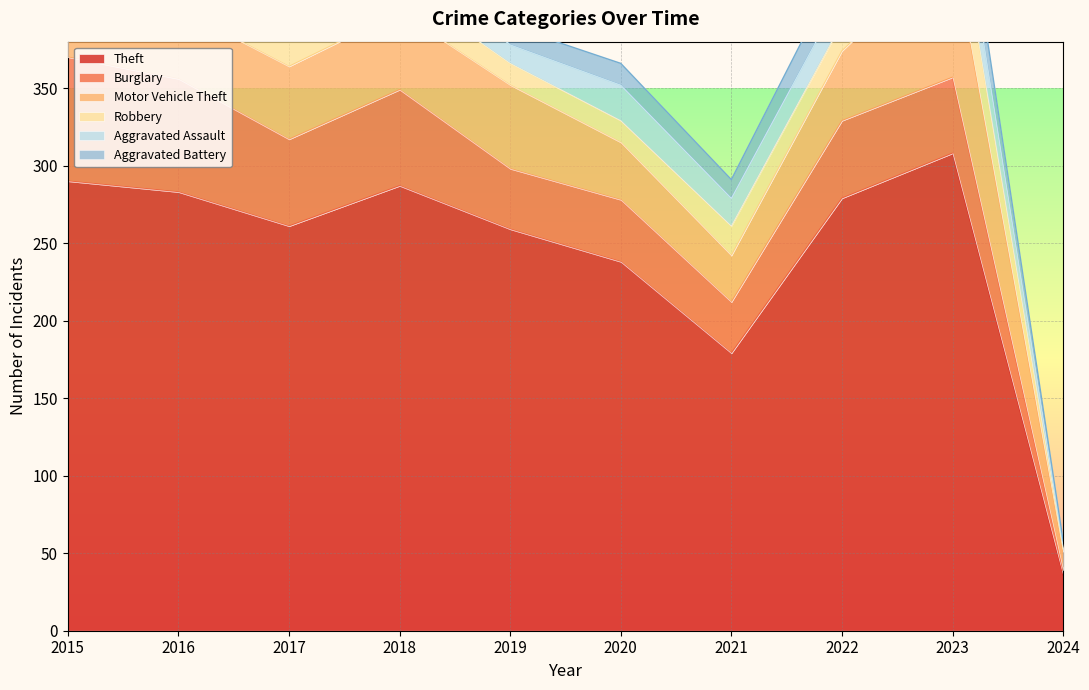

What is the highest value of the Burglary series?

80